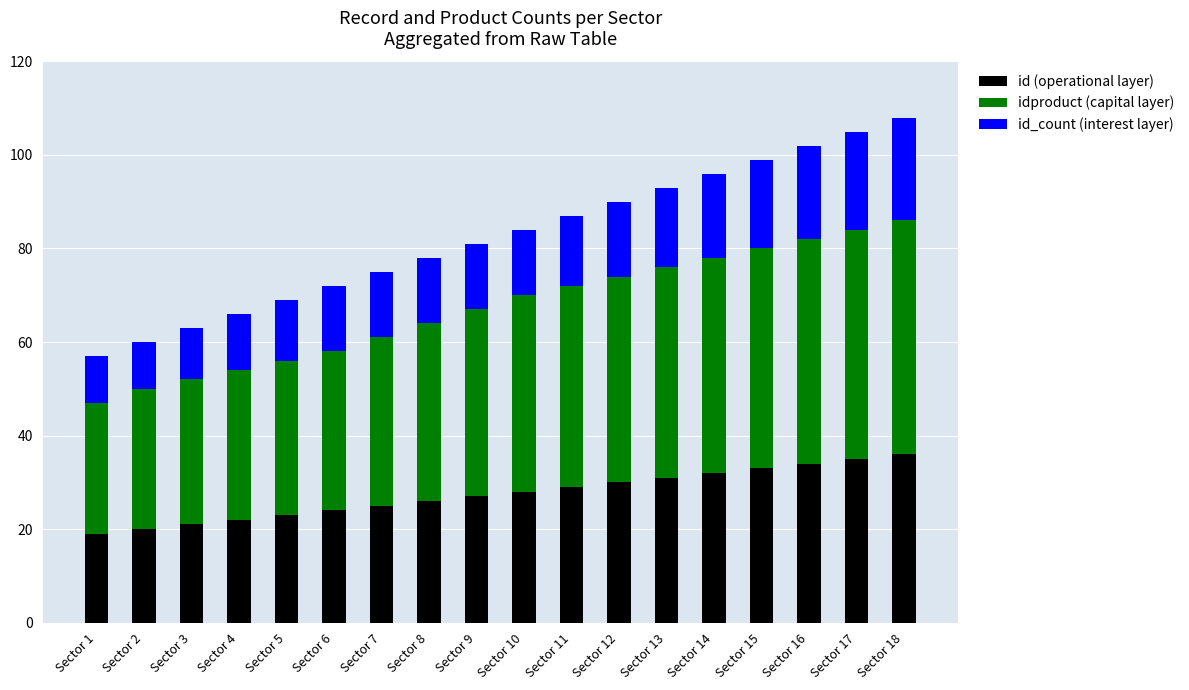

At which label is id (operational layer) closest to 27?

Sector 9